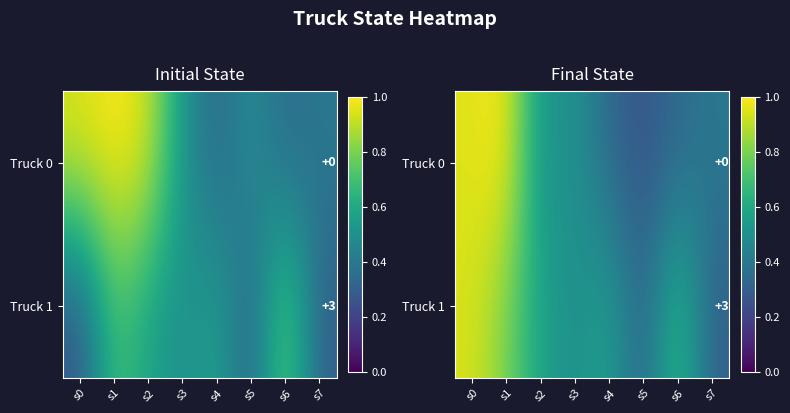

True or false: Truck 1 has a value of 0.3 at s7.

True